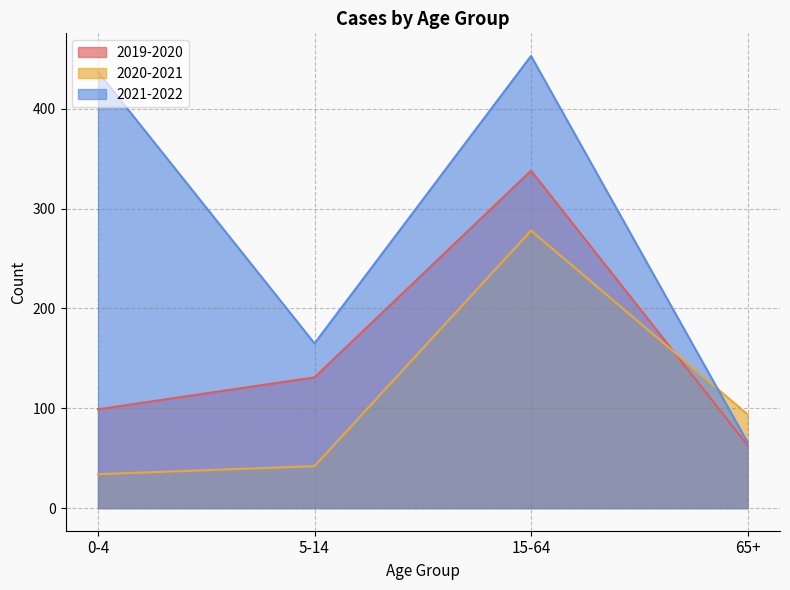

What position from the right is 65+?

1